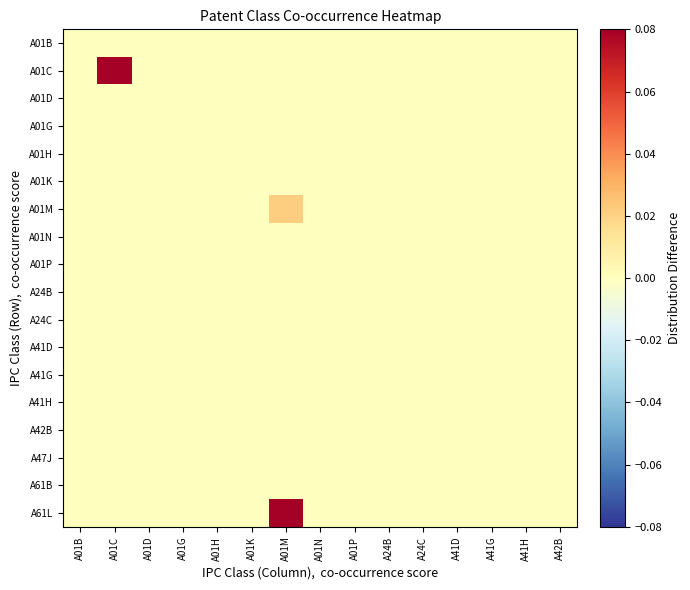

Reading left to right, extract all data points from this chart.

A01B: A01B=0.0	A01C=0.0	A01D=0.0	A01G=0.0	A01H=0.0	A01K=0.0	A01M=0.0	A01N=0.0	A01P=0.0	A24B=0.0	A24C=0.0	A41D=0.0	A41G=0.0	A41H=0.0	A42B=0.0
A01C: A01B=0.0	A01C=0.1	A01D=0.0	A01G=0.0	A01H=0.0	A01K=0.0	A01M=0.0	A01N=0.0	A01P=0.0	A24B=0.0	A24C=0.0	A41D=0.0	A41G=0.0	A41H=0.0	A42B=0.0
A01D: A01B=0.0	A01C=0.0	A01D=0.0	A01G=0.0	A01H=0.0	A01K=0.0	A01M=0.0	A01N=0.0	A01P=0.0	A24B=0.0	A24C=0.0	A41D=0.0	A41G=0.0	A41H=0.0	A42B=0.0
A01G: A01B=0.0	A01C=0.0	A01D=0.0	A01G=0.0	A01H=0.0	A01K=0.0	A01M=0.0	A01N=0.0	A01P=0.0	A24B=0.0	A24C=0.0	A41D=0.0	A41G=0.0	A41H=0.0	A42B=0.0
A01H: A01B=0.0	A01C=0.0	A01D=0.0	A01G=0.0	A01H=0.0	A01K=0.0	A01M=0.0	A01N=0.0	A01P=0.0	A24B=0.0	A24C=0.0	A41D=0.0	A41G=0.0	A41H=0.0	A42B=0.0
A01K: A01B=0.0	A01C=0.0	A01D=0.0	A01G=0.0	A01H=0.0	A01K=0.0	A01M=0.0	A01N=0.0	A01P=0.0	A24B=0.0	A24C=0.0	A41D=0.0	A41G=0.0	A41H=0.0	A42B=0.0
A01M: A01B=0.0	A01C=0.0	A01D=0.0	A01G=0.0	A01H=0.0	A01K=0.0	A01M=0.0	A01N=0.0	A01P=0.0	A24B=0.0	A24C=0.0	A41D=0.0	A41G=0.0	A41H=0.0	A42B=0.0
A01N: A01B=0.0	A01C=0.0	A01D=0.0	A01G=0.0	A01H=0.0	A01K=0.0	A01M=0.0	A01N=0.0	A01P=0.0	A24B=0.0	A24C=0.0	A41D=0.0	A41G=0.0	A41H=0.0	A42B=0.0
A01P: A01B=0.0	A01C=0.0	A01D=0.0	A01G=0.0	A01H=0.0	A01K=0.0	A01M=0.0	A01N=0.0	A01P=0.0	A24B=0.0	A24C=0.0	A41D=0.0	A41G=0.0	A41H=0.0	A42B=0.0
A24B: A01B=0.0	A01C=0.0	A01D=0.0	A01G=0.0	A01H=0.0	A01K=0.0	A01M=0.0	A01N=0.0	A01P=0.0	A24B=0.0	A24C=0.0	A41D=0.0	A41G=0.0	A41H=0.0	A42B=0.0
A24C: A01B=0.0	A01C=0.0	A01D=0.0	A01G=0.0	A01H=0.0	A01K=0.0	A01M=0.0	A01N=0.0	A01P=0.0	A24B=0.0	A24C=0.0	A41D=0.0	A41G=0.0	A41H=0.0	A42B=0.0
A41D: A01B=0.0	A01C=0.0	A01D=0.0	A01G=0.0	A01H=0.0	A01K=0.0	A01M=0.0	A01N=0.0	A01P=0.0	A24B=0.0	A24C=0.0	A41D=0.0	A41G=0.0	A41H=0.0	A42B=0.0
A41G: A01B=0.0	A01C=0.0	A01D=0.0	A01G=0.0	A01H=0.0	A01K=0.0	A01M=0.0	A01N=0.0	A01P=0.0	A24B=0.0	A24C=0.0	A41D=0.0	A41G=0.0	A41H=0.0	A42B=0.0
A41H: A01B=0.0	A01C=0.0	A01D=0.0	A01G=0.0	A01H=0.0	A01K=0.0	A01M=0.0	A01N=0.0	A01P=0.0	A24B=0.0	A24C=0.0	A41D=0.0	A41G=0.0	A41H=0.0	A42B=0.0
A42B: A01B=0.0	A01C=0.0	A01D=0.0	A01G=0.0	A01H=0.0	A01K=0.0	A01M=0.0	A01N=0.0	A01P=0.0	A24B=0.0	A24C=0.0	A41D=0.0	A41G=0.0	A41H=0.0	A42B=0.0
A47J: A01B=0.0	A01C=0.0	A01D=0.0	A01G=0.0	A01H=0.0	A01K=0.0	A01M=0.0	A01N=0.0	A01P=0.0	A24B=0.0	A24C=0.0	A41D=0.0	A41G=0.0	A41H=0.0	A42B=0.0
A61B: A01B=0.0	A01C=0.0	A01D=0.0	A01G=0.0	A01H=0.0	A01K=0.0	A01M=0.0	A01N=0.0	A01P=0.0	A24B=0.0	A24C=0.0	A41D=0.0	A41G=0.0	A41H=0.0	A42B=0.0
A61L: A01B=0.0	A01C=0.0	A01D=0.0	A01G=0.0	A01H=0.0	A01K=0.0	A01M=0.1	A01N=0.0	A01P=0.0	A24B=0.0	A24C=0.0	A41D=0.0	A41G=0.0	A41H=0.0	A42B=0.0